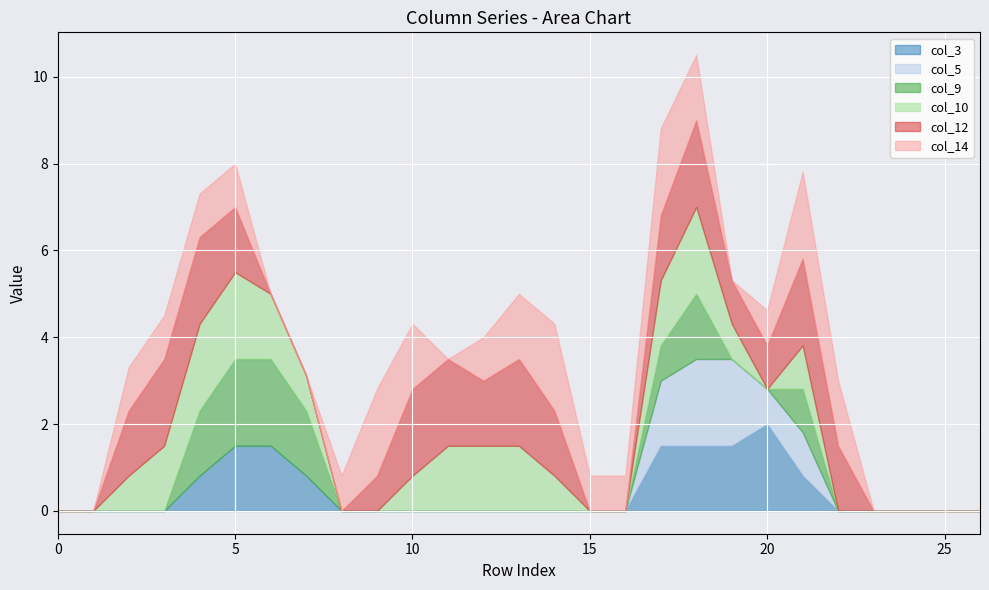

Is it true that col_5 equals 0.0 at 24?

True